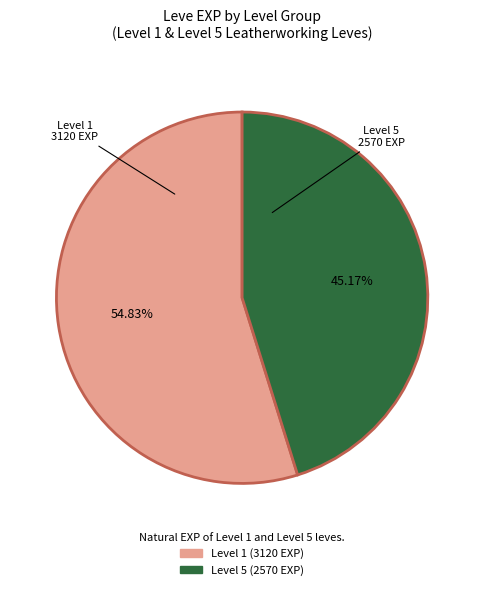

Rank the categories by value from lowest to highest.

Level 5, Level 1